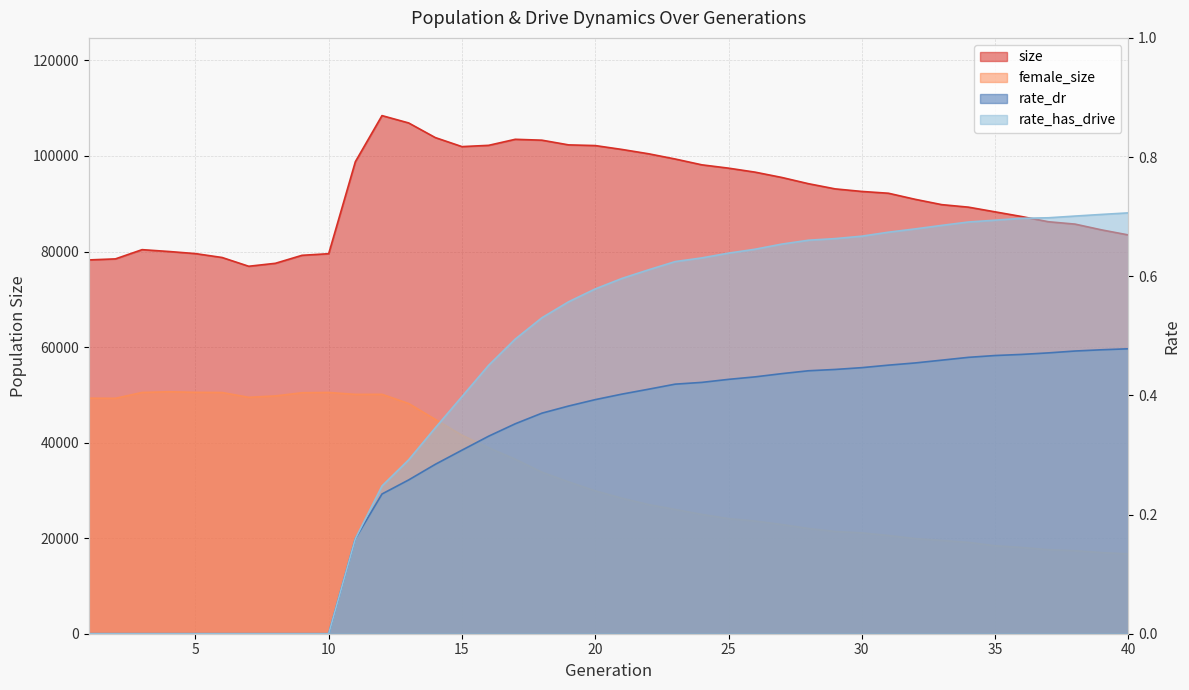

Which series has the largest total across all categories?

size